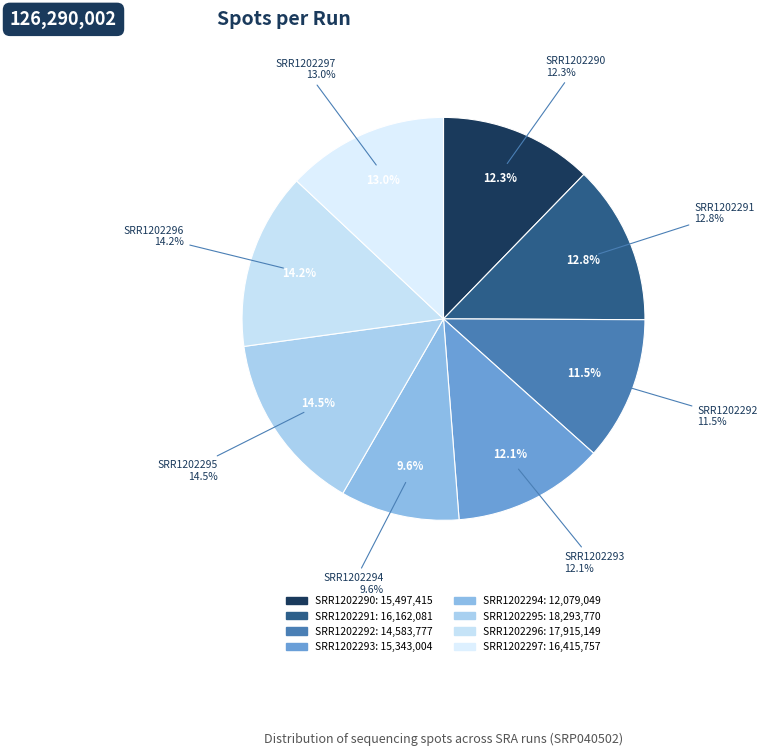

Which has a higher value, SRR1202297 or SRR1202293?

SRR1202297